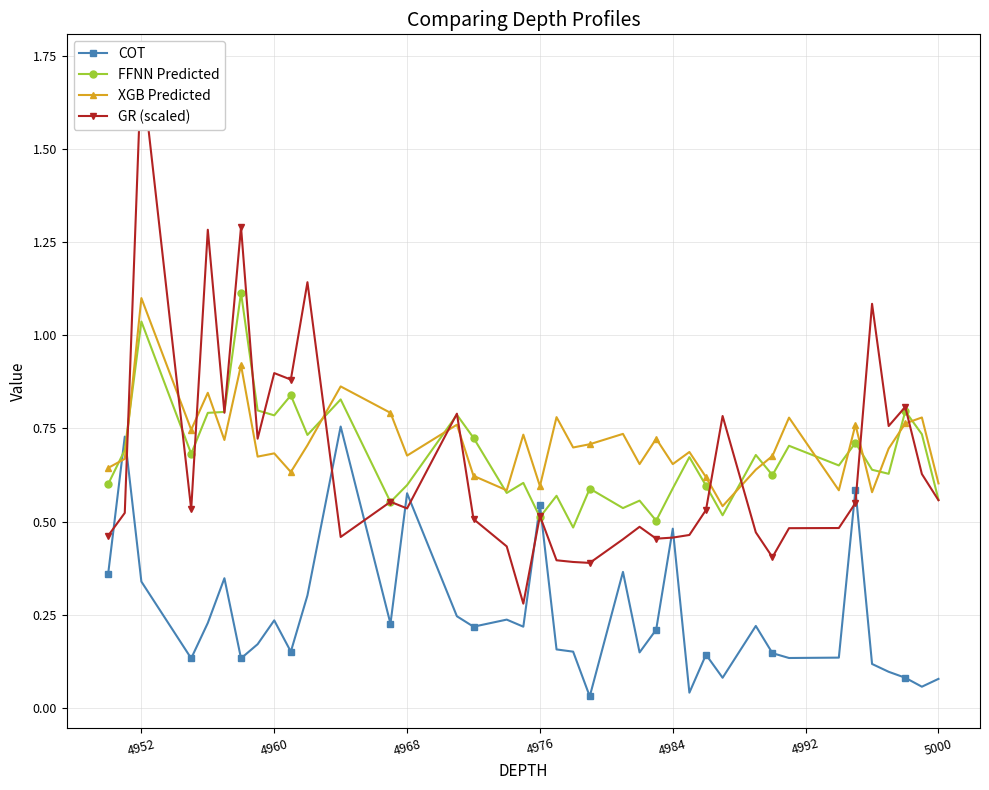

What is the maximum value for FFNN Predicted?

1.1